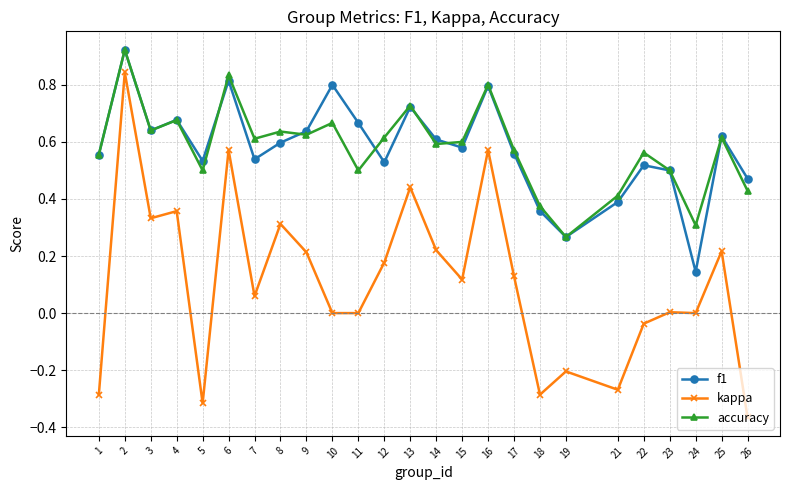

Between 15 and 24, which series saw the biggest shift?

f1